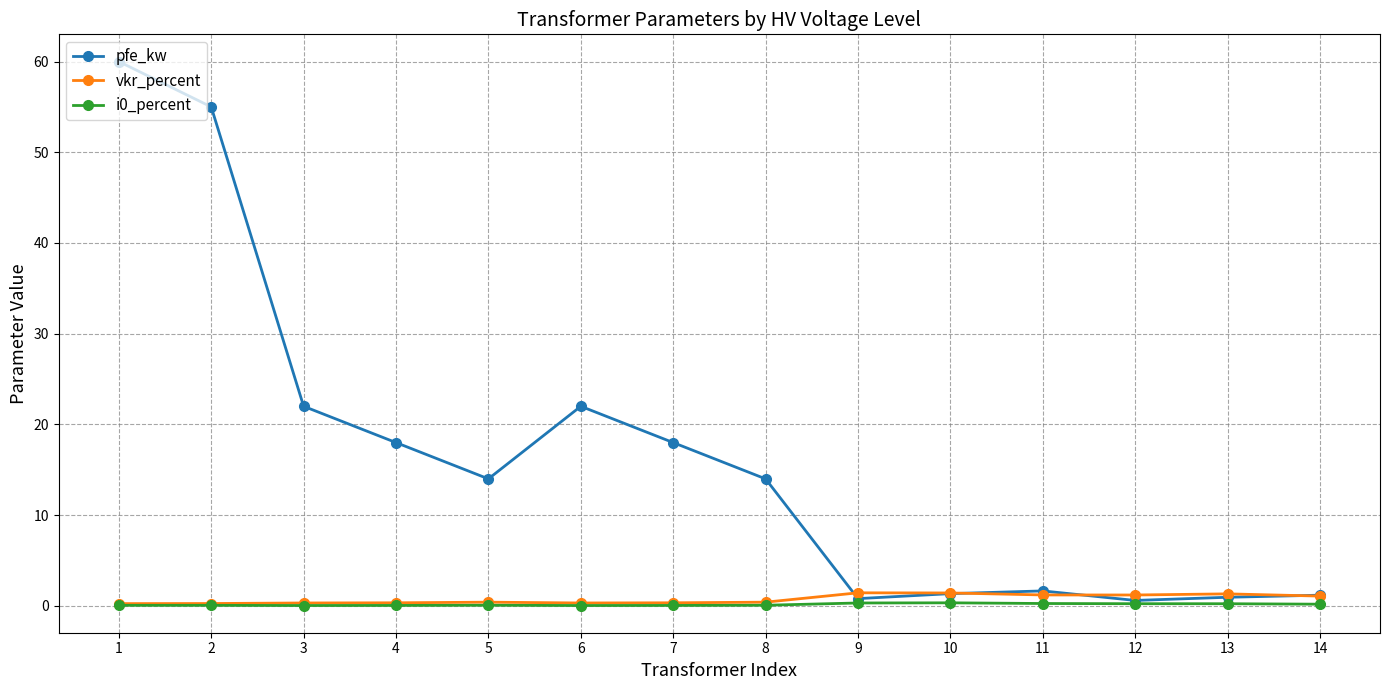

True or false: i0_percent has more than 0 points higher than both neighbors.

True